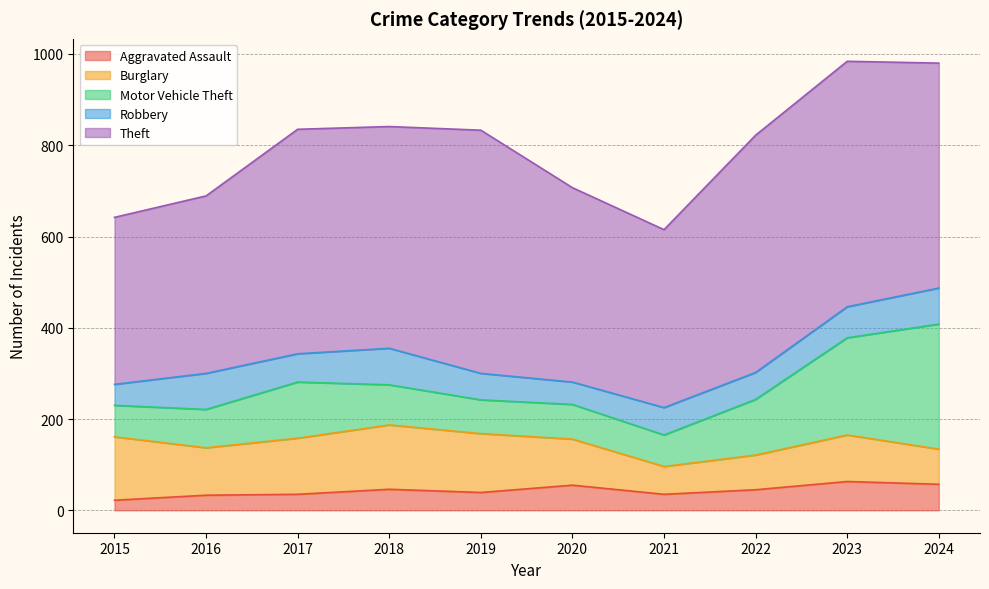

What is the difference between the maximum and minimum values in the Burglary series?

80